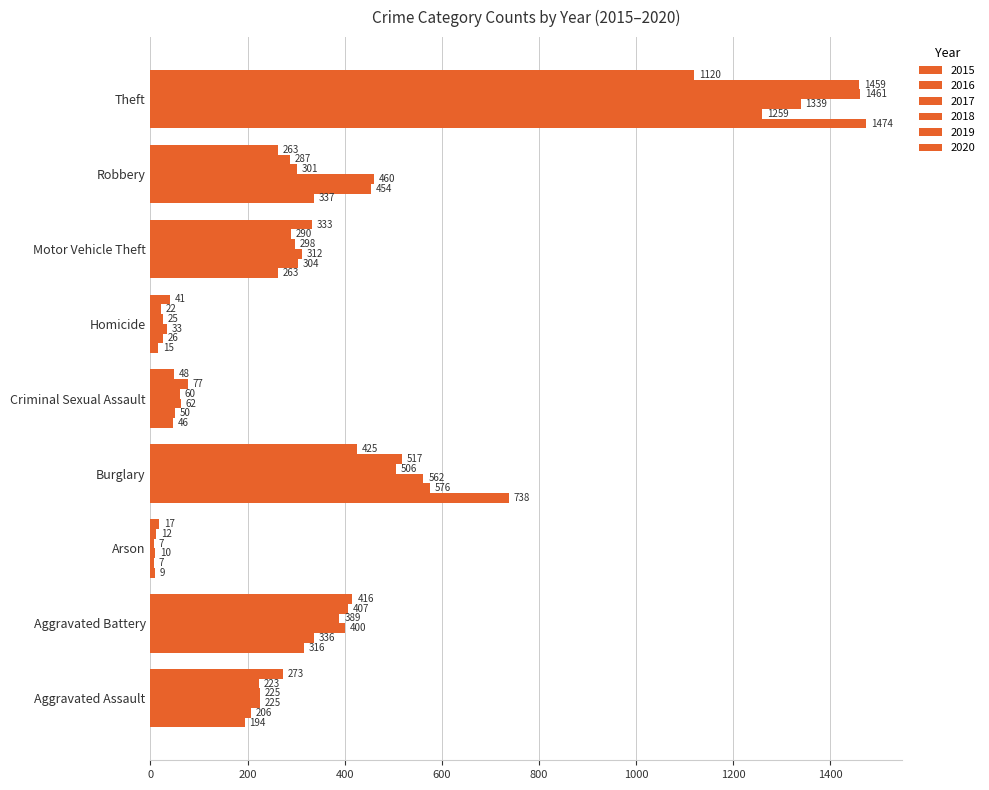

List the labels in order of 2016 value, smallest first.

Arson, Homicide, Criminal Sexual Assault, Aggravated Assault, Motor Vehicle Theft, Aggravated Battery, Robbery, Burglary, Theft